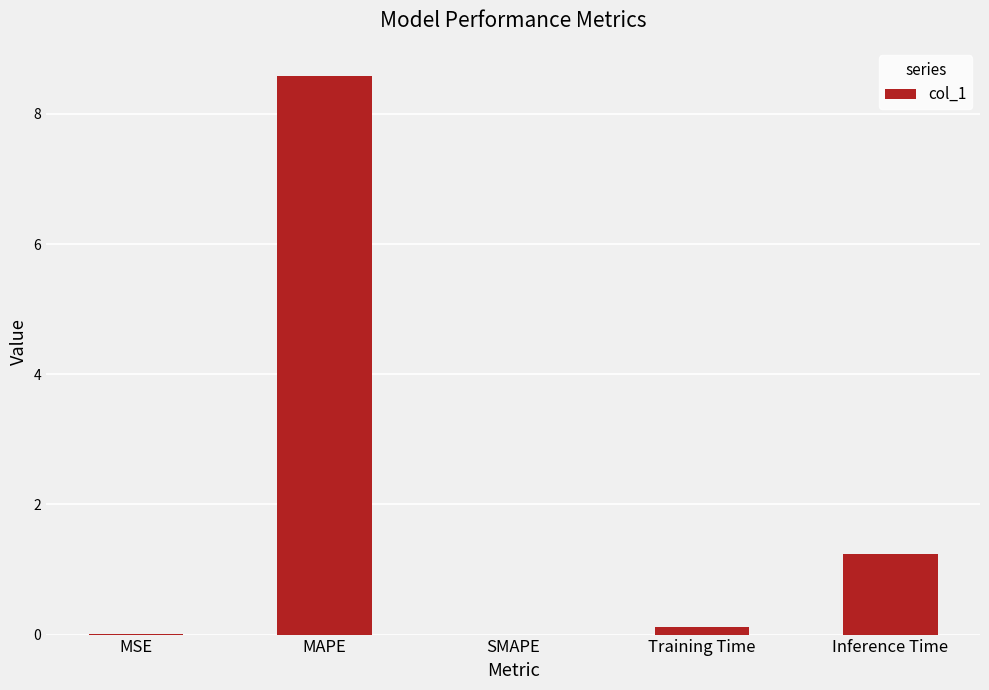

What is the change in value from SMAPE to Inference Time?

+1.2